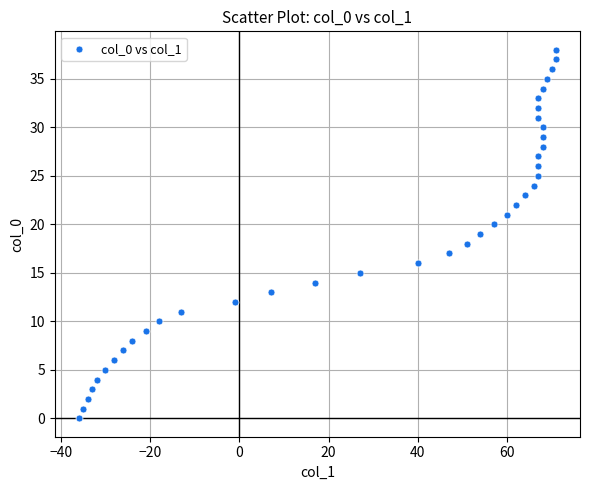

What is the range of Y values (max minus min)?

38